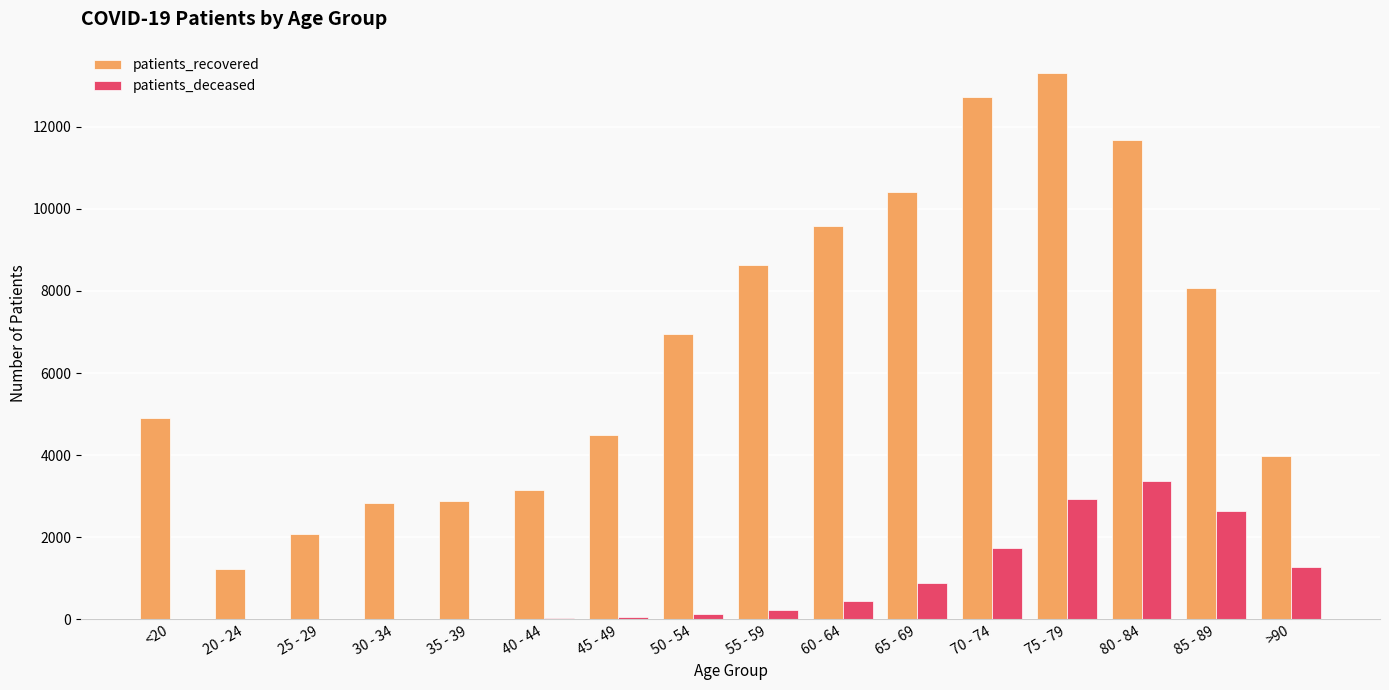

What is the difference between the patients_deceased values at 60 - 64 and 40 - 44?

415